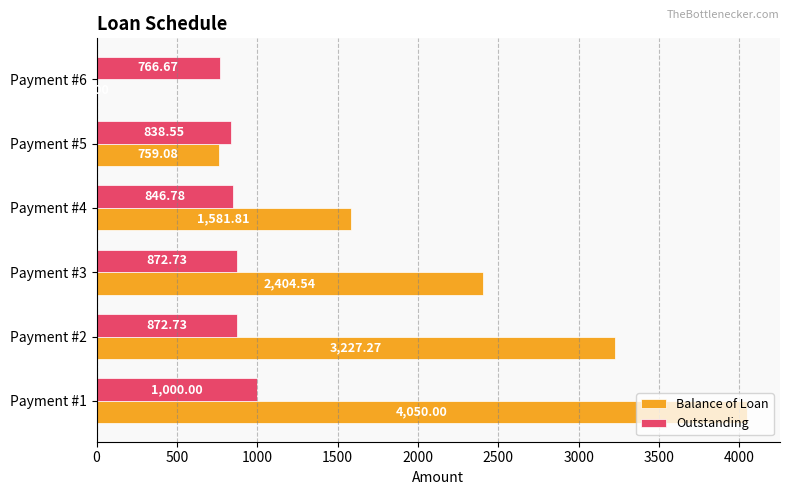

Is the value of Outstanding at Payment #2 greater than the value of Balance of Loan at Payment #6?

Yes